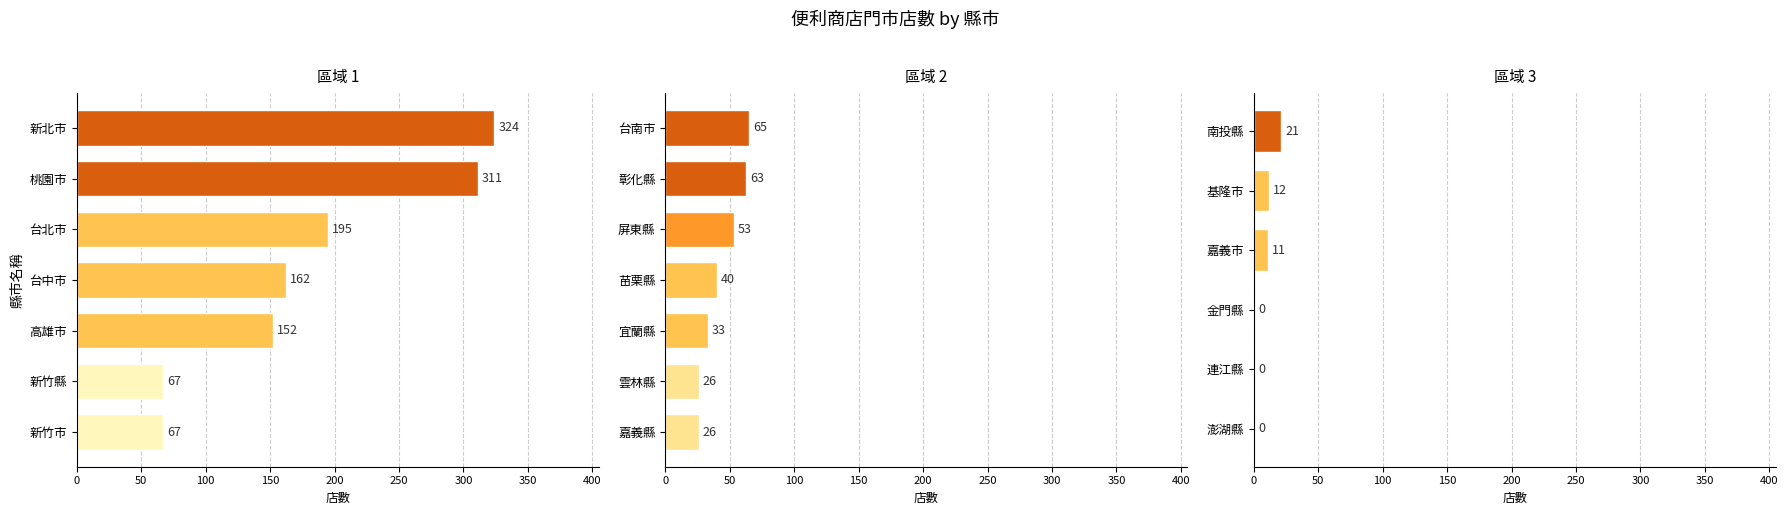

The chart shows a value of 94 at 桃園市. True or false?

False